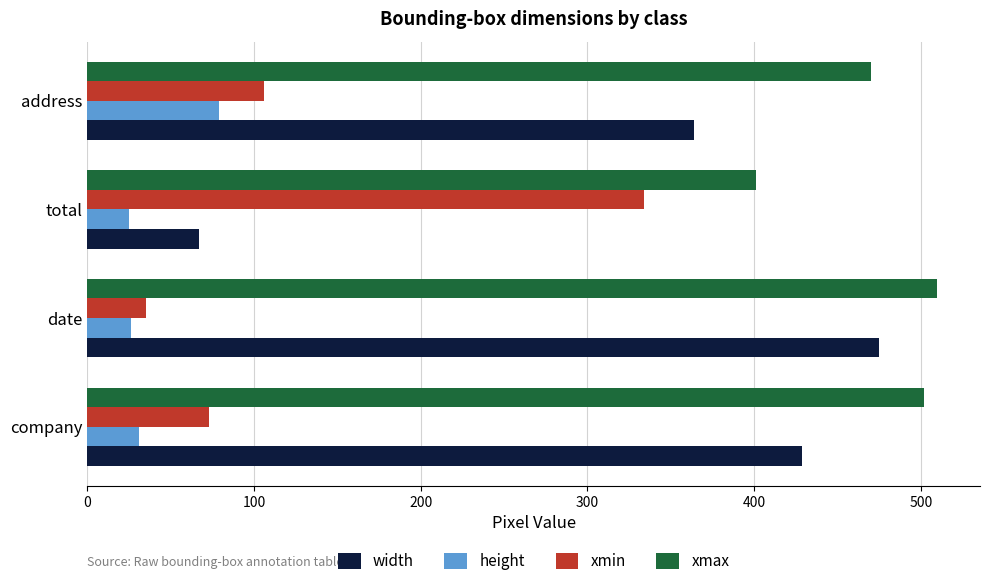

Which series has the largest total across all categories?

xmax